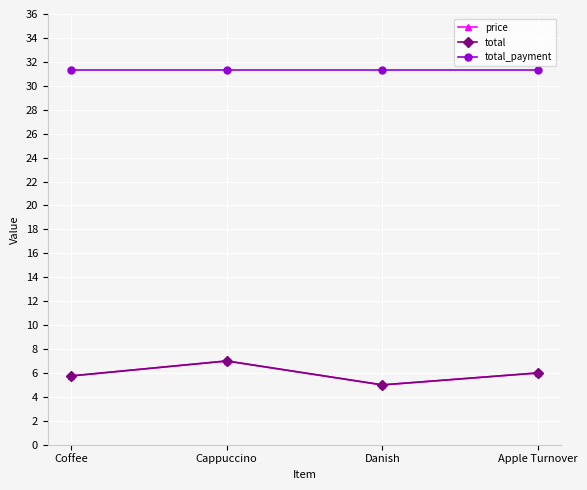

How many data points does each series have?

4